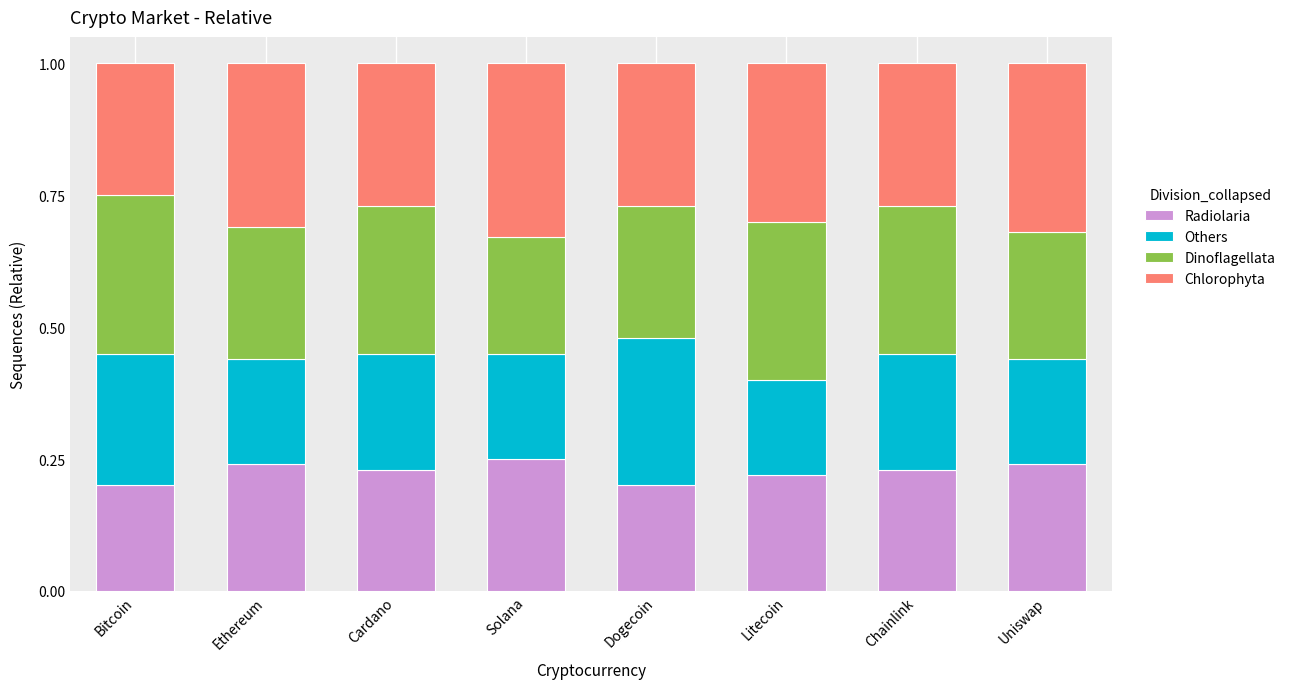

Are the bars horizontal?

No